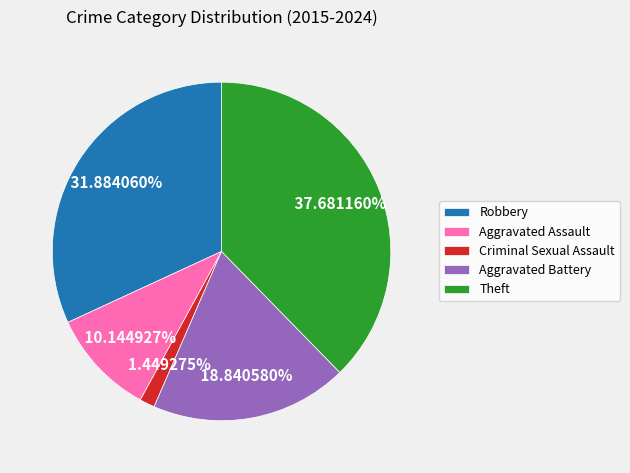

Is it true that Robbery is 32% of the pie?

True